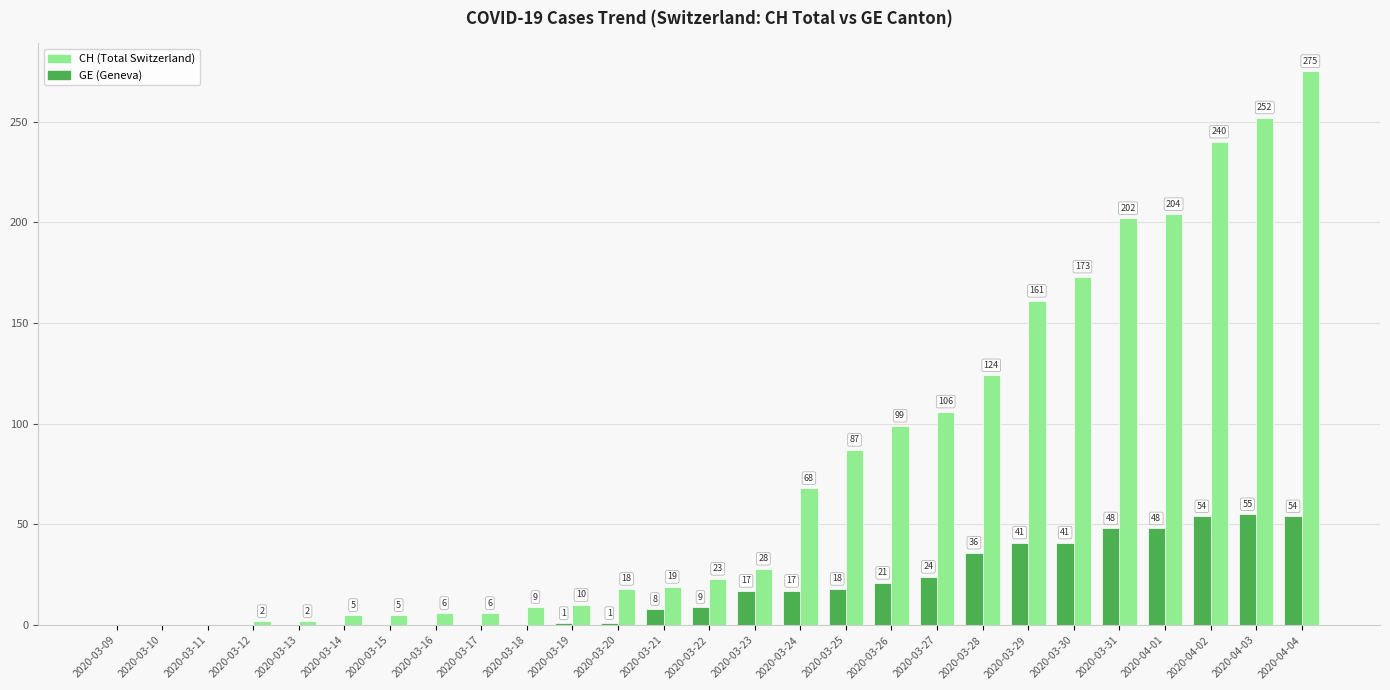

Is the value of CH (Total Switzerland) at 2020-03-25 greater than the value of GE (Geneva) at 2020-03-16?

Yes